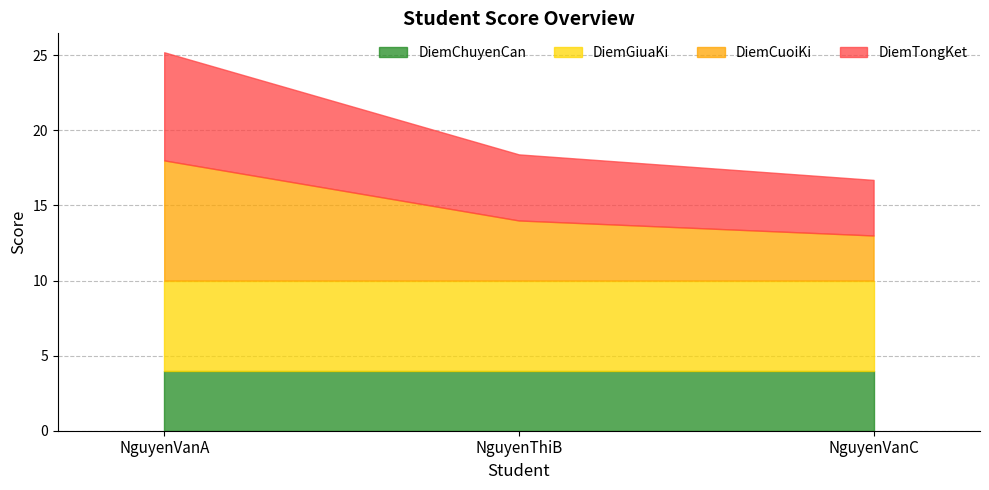

Reading right to left, what are all the values shown in this chart?

DiemChuyenCan: 4.0	4.0	4.0
DiemGiuaKi: 6.0	6.0	6.0
DiemCuoiKi: 3.0	4.0	8.0
DiemTongKet: 3.7	4.4	7.2